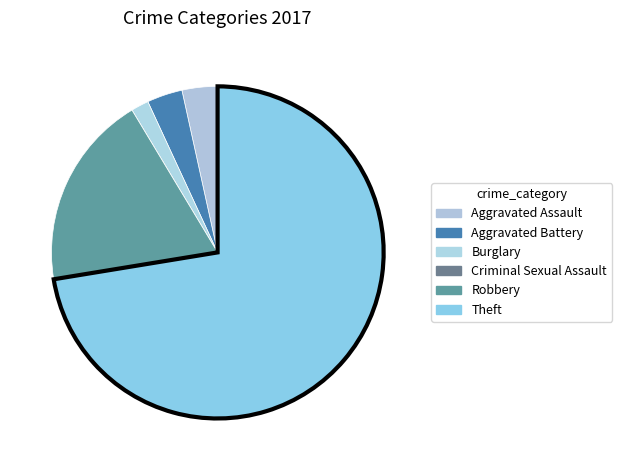

To the nearest percent, what portion does Theft represent?

72%